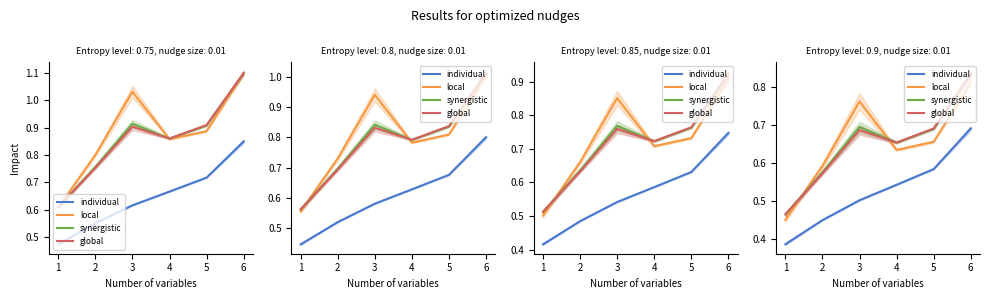

Between 2 and 5, which is larger?

5